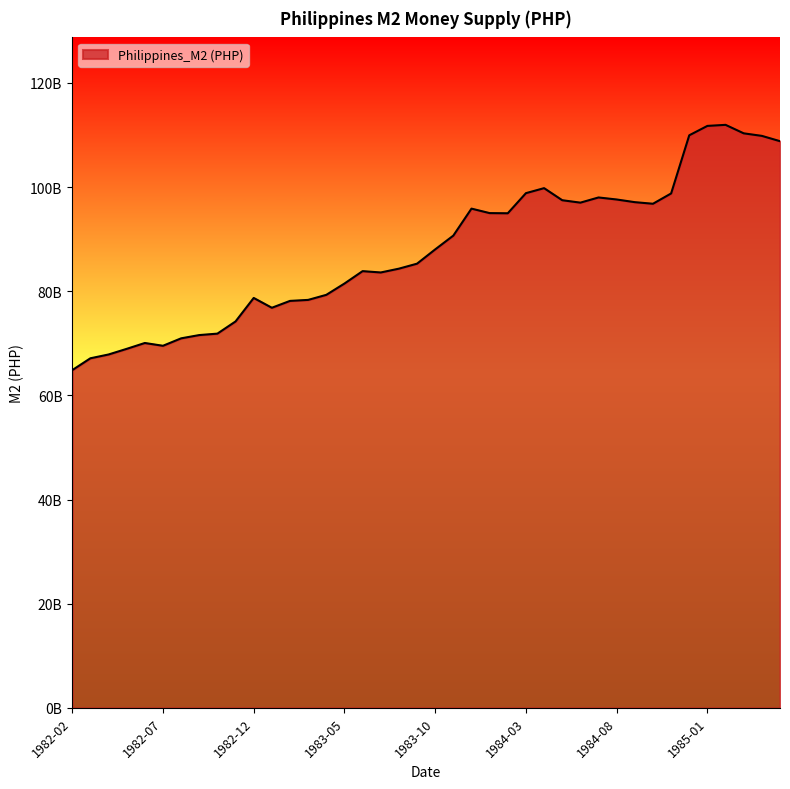

Does the chart display data point markers on the line(s)?

No